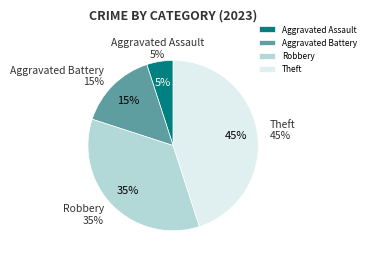

What percentage do Aggravated Assault and Robbery together represent?

40.0%